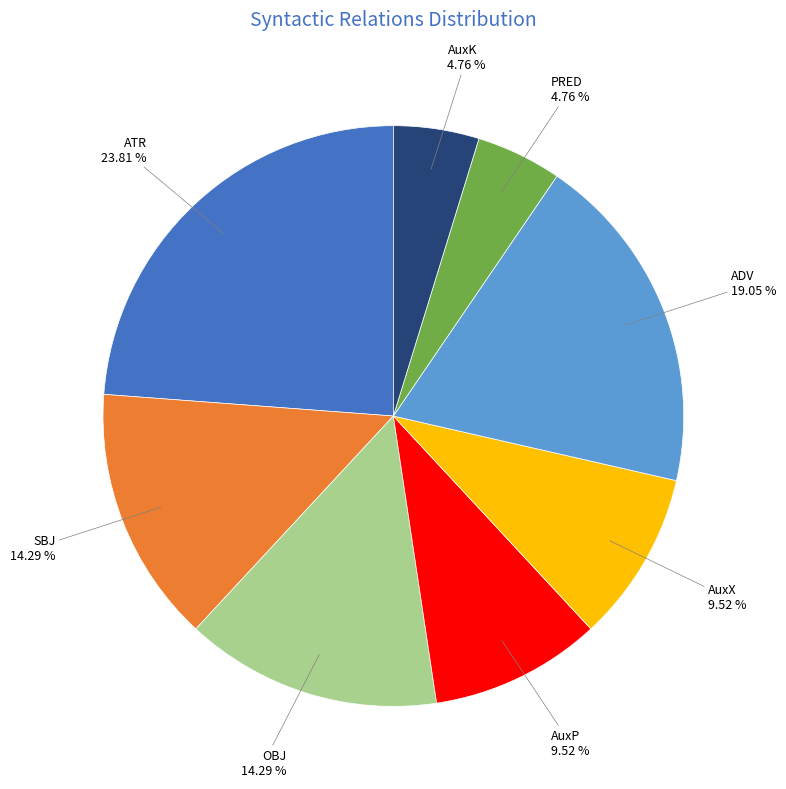

Does any single category account for the majority?

No